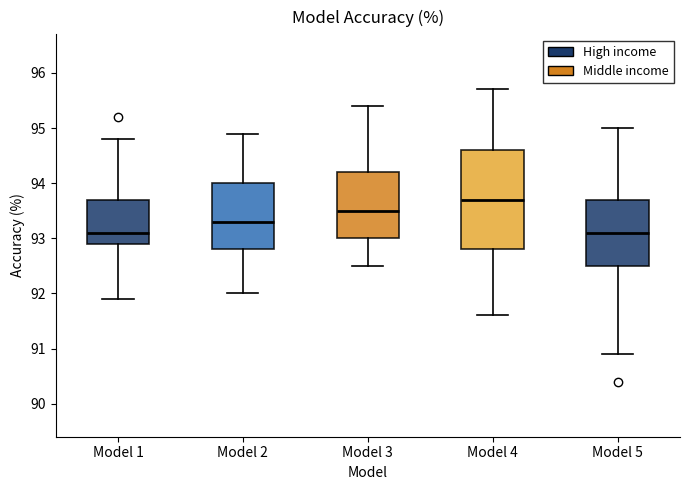

Comparing the boxes themselves (not the whiskers), which one is the tallest?

Model 4